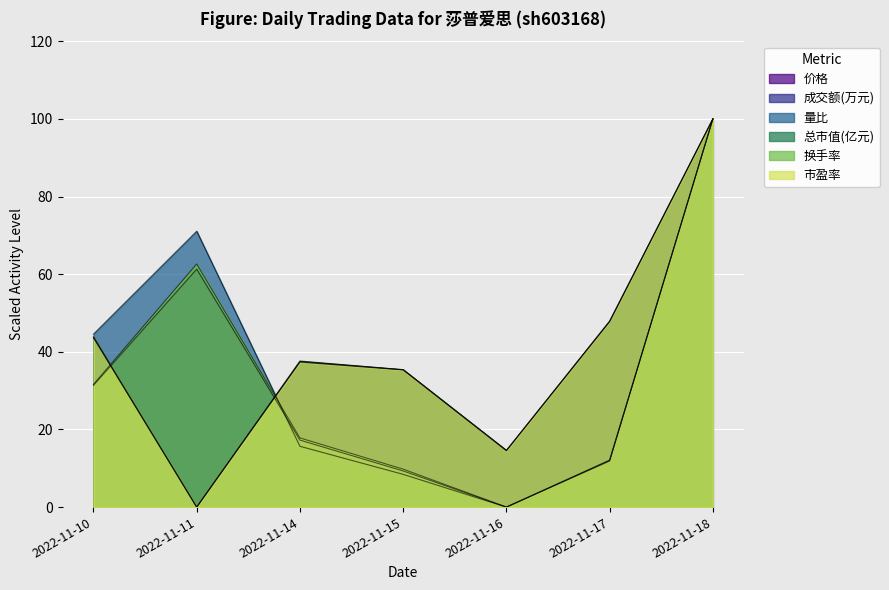

Is the value of 量比 at 2022-11-18 greater than the value of 总市值(亿元) at 2022-11-15?

Yes